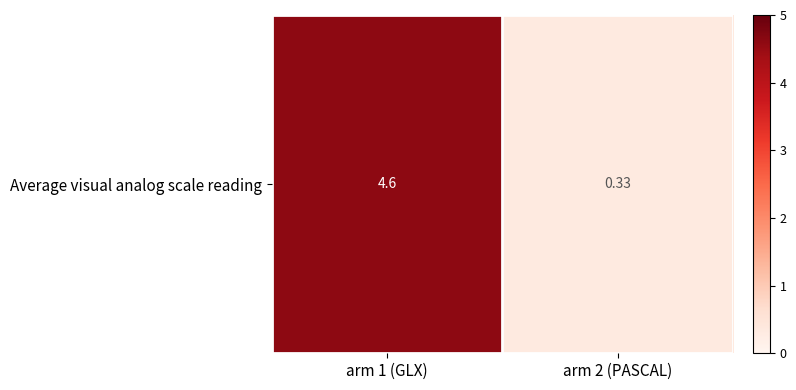

List the labels in order of value, smallest first.

arm 2 (PASCAL), arm 1 (GLX)